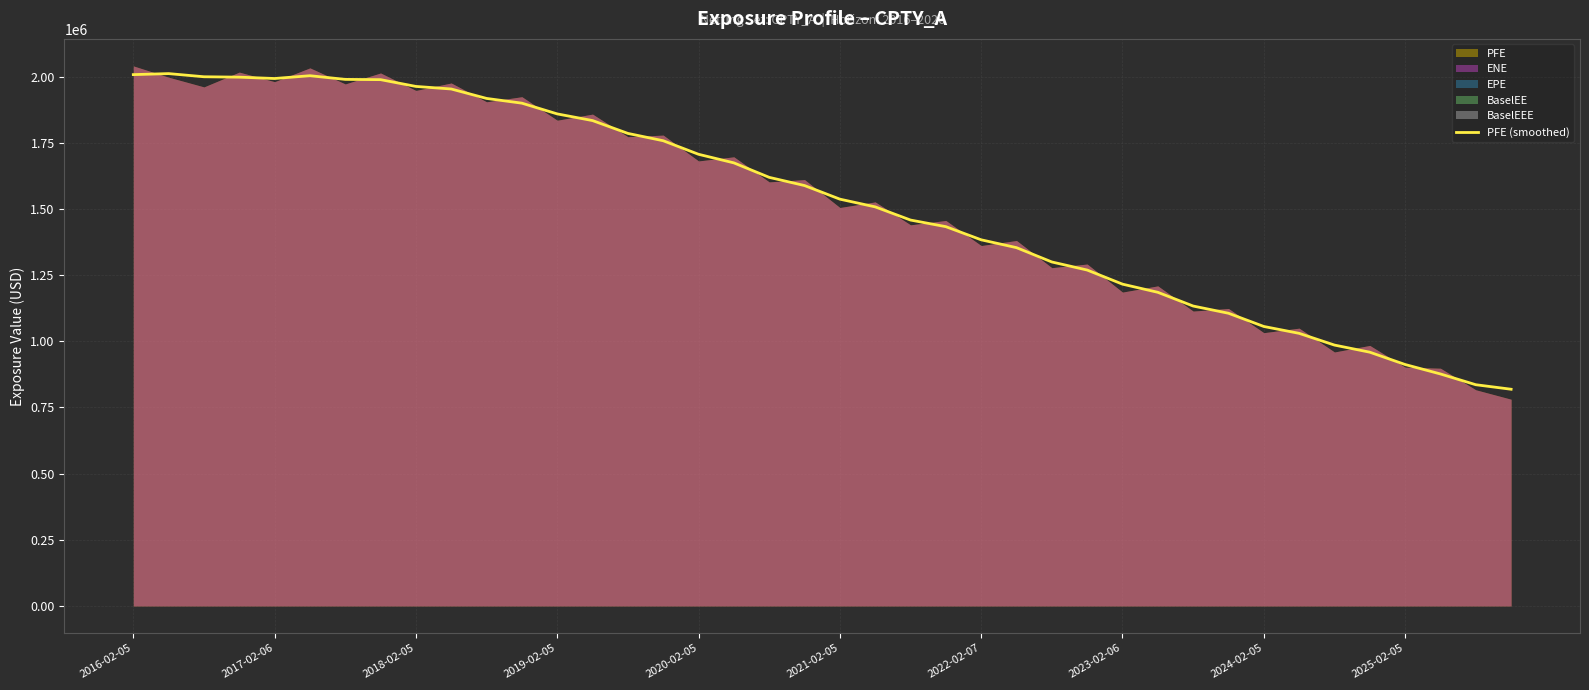

How many values are below 1588365?

20